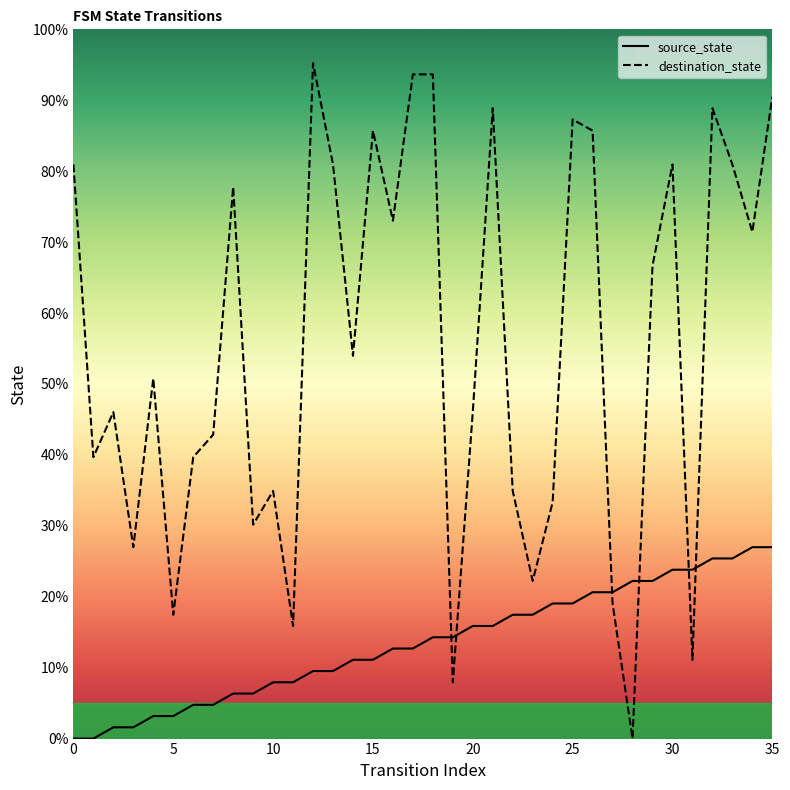

Which series has the largest total across all categories?

destination_state